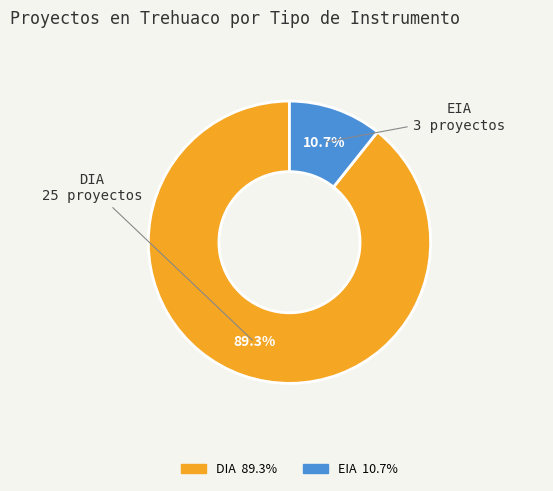

To the nearest percent, what is the difference between the EIA and DIA slice percentages?

79%